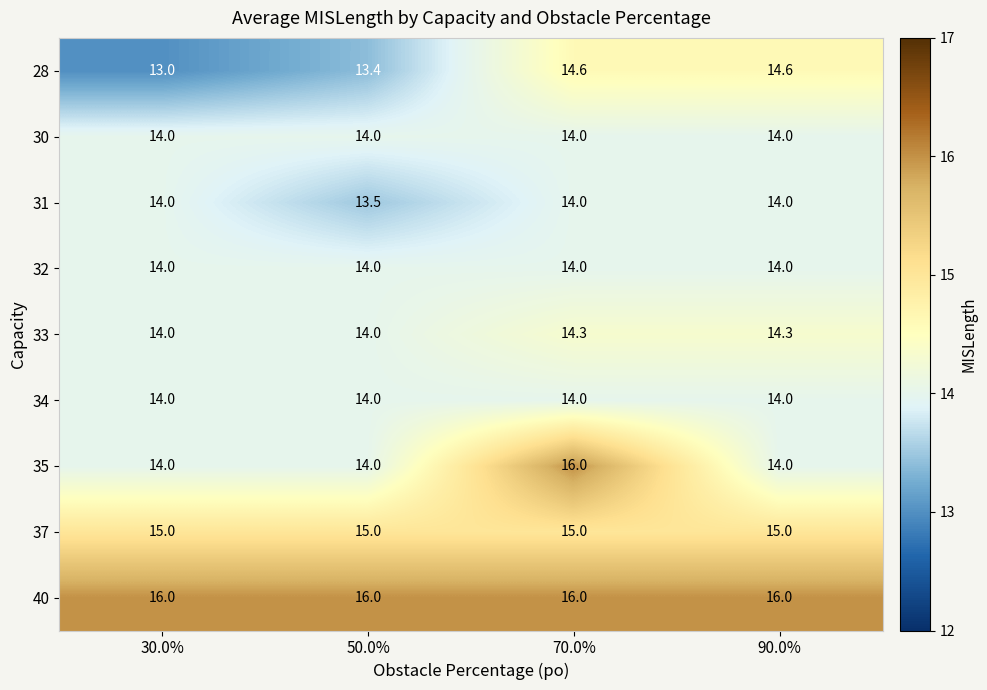

How many 35 values are between 14 and 16?

4